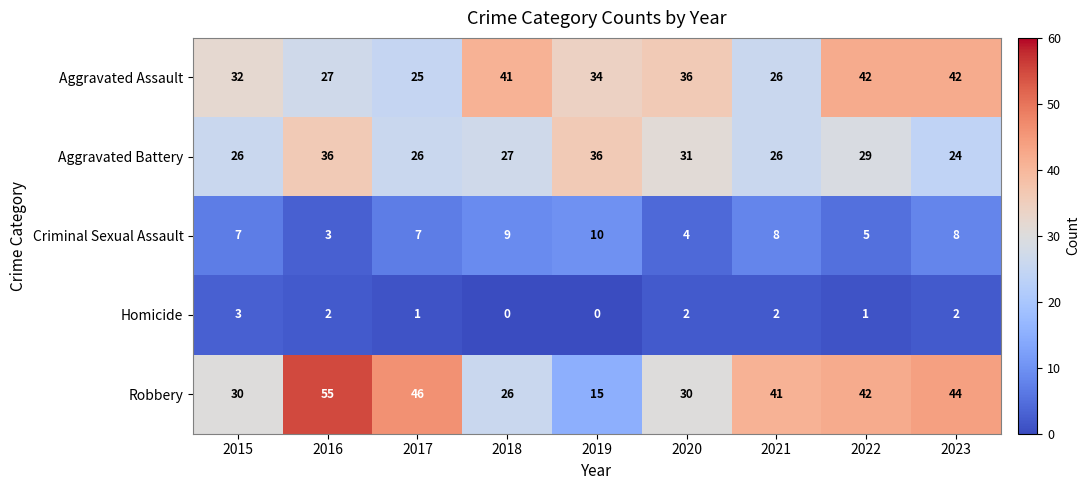

Which series has the widest spread of values?

Robbery